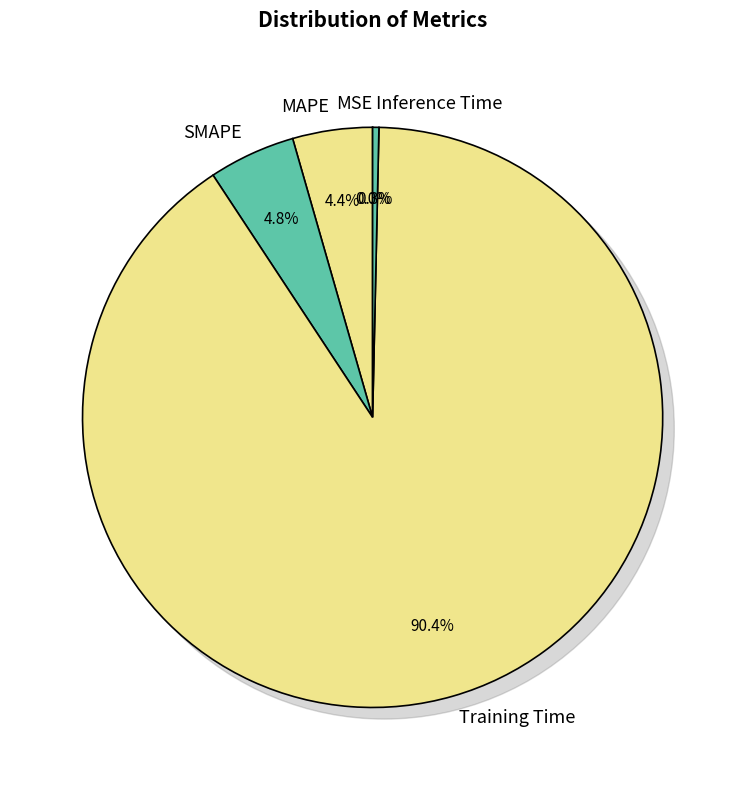

To the nearest percent, what is the difference between the Inference Time and Training Time slice percentages?

90%